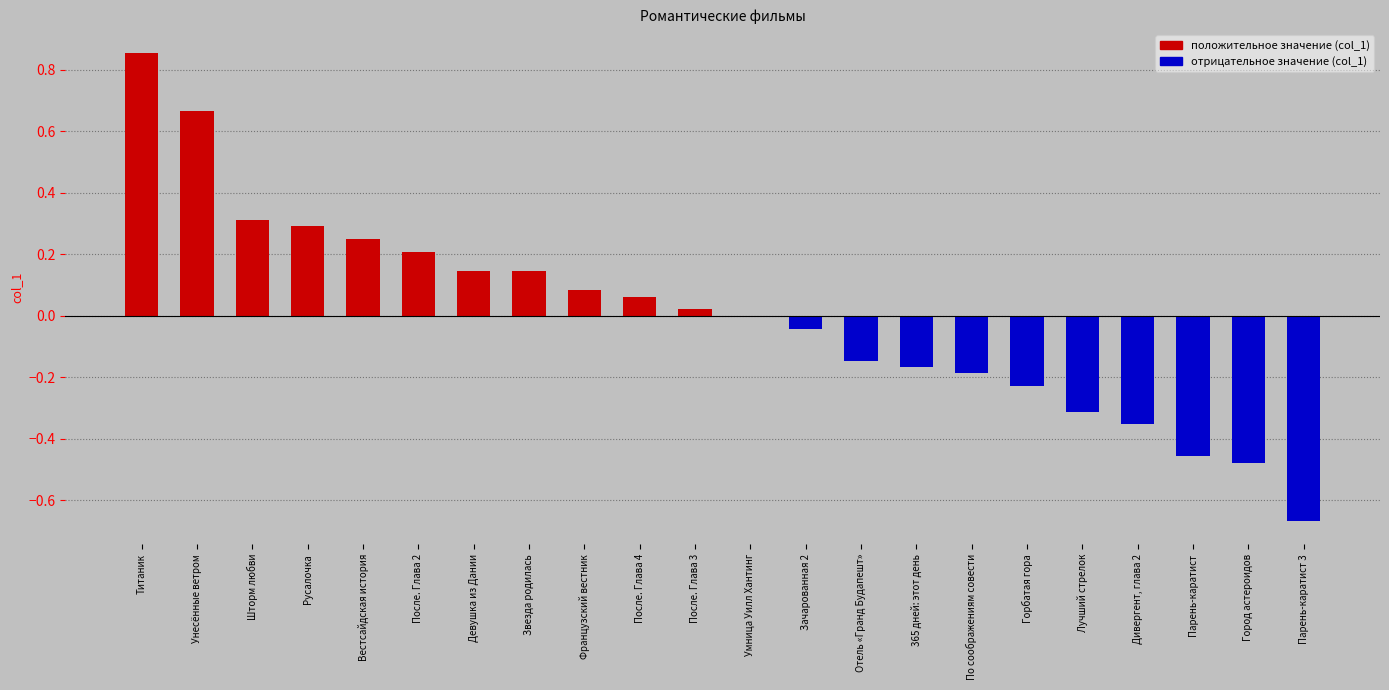

Which category has the highest value across all series?

Титаник